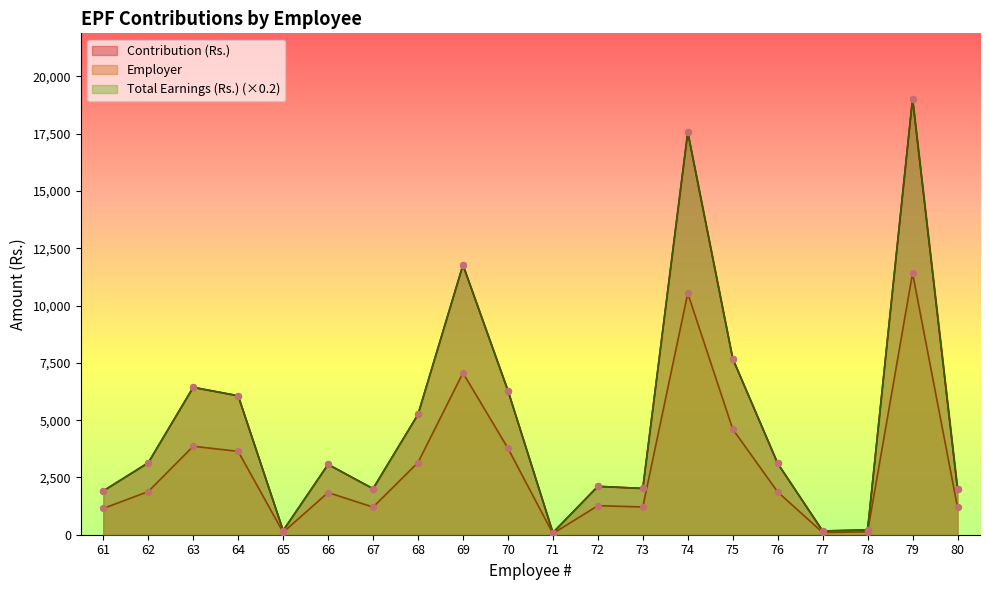

At which category is the sum across all series the highest?

79